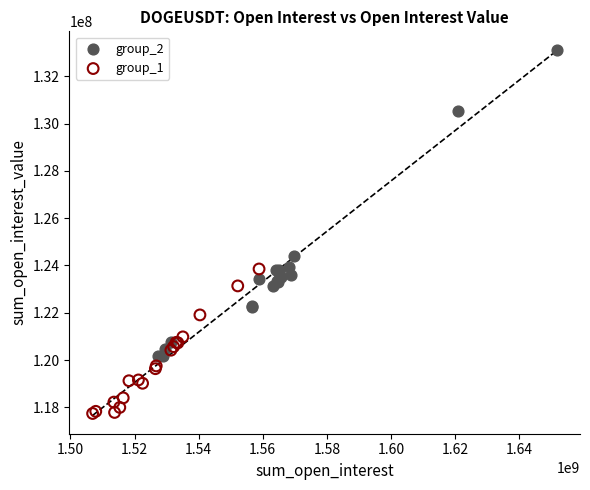

Which series contains the highest Y value?

group_2